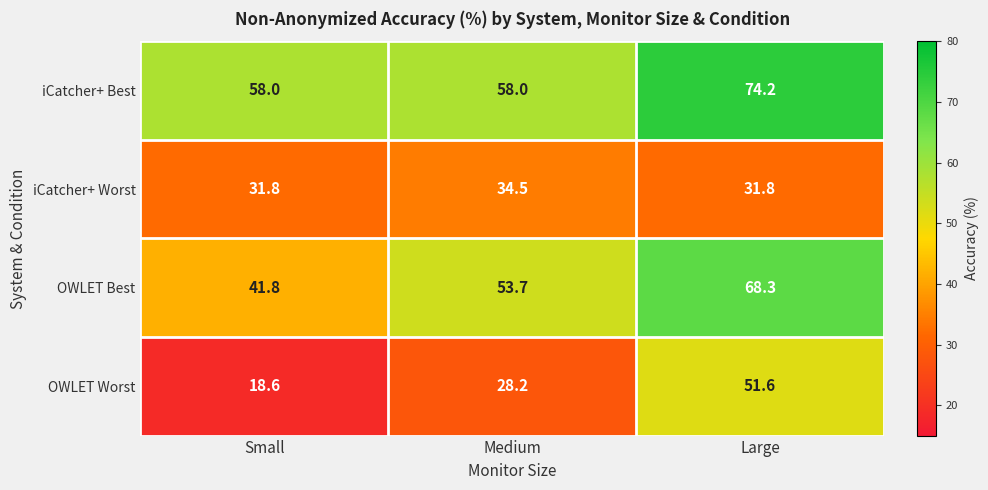

What is the minimum value shown in the chart?

18.6